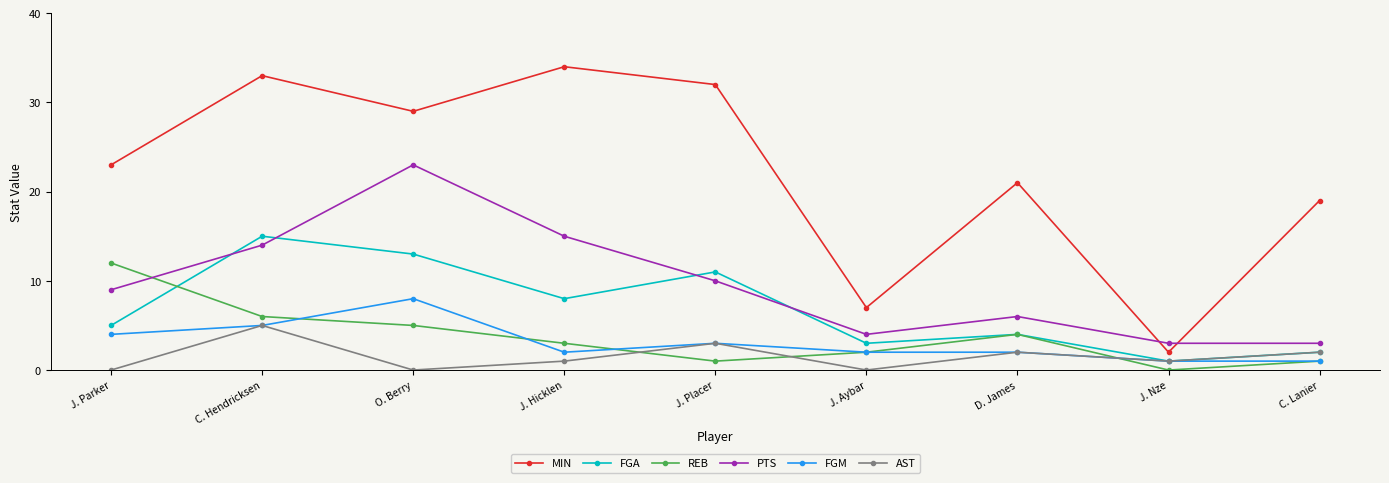

Rank the series by their maximum value, from highest to lowest.

MIN, PTS, FGA, REB, FGM, AST